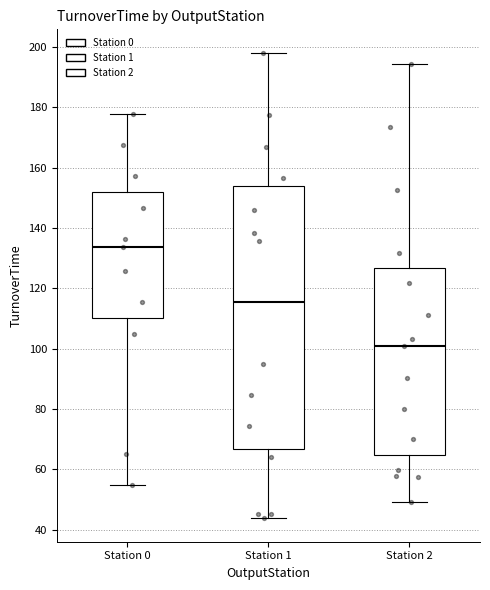

Reading left to right, transcribe this box plot: for each box, give where its median line is, the range the box spans, and where its two whiskers end, as read against the y-axis. The values are not printed on the chart, so give them approximately, as read against the axis.

Station 0: median 134, box 110 to 152, whiskers 54 to 178
Station 1: median 116, box 66 to 154, whiskers 44 to 198
Station 2: median 100, box 64 to 126, whiskers 50 to 194